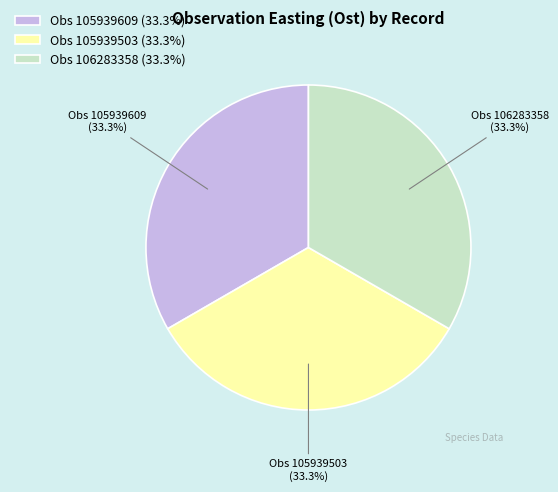

Does Obs 105939609 represent more than half of the total?

No